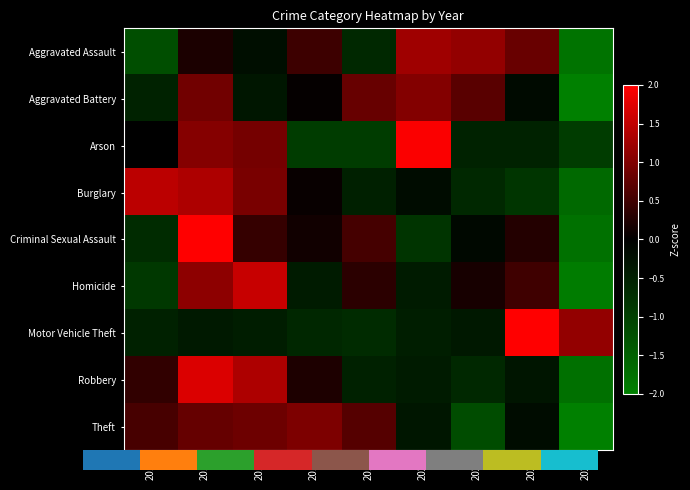

At how many categories does at least one series exceed 1?

7